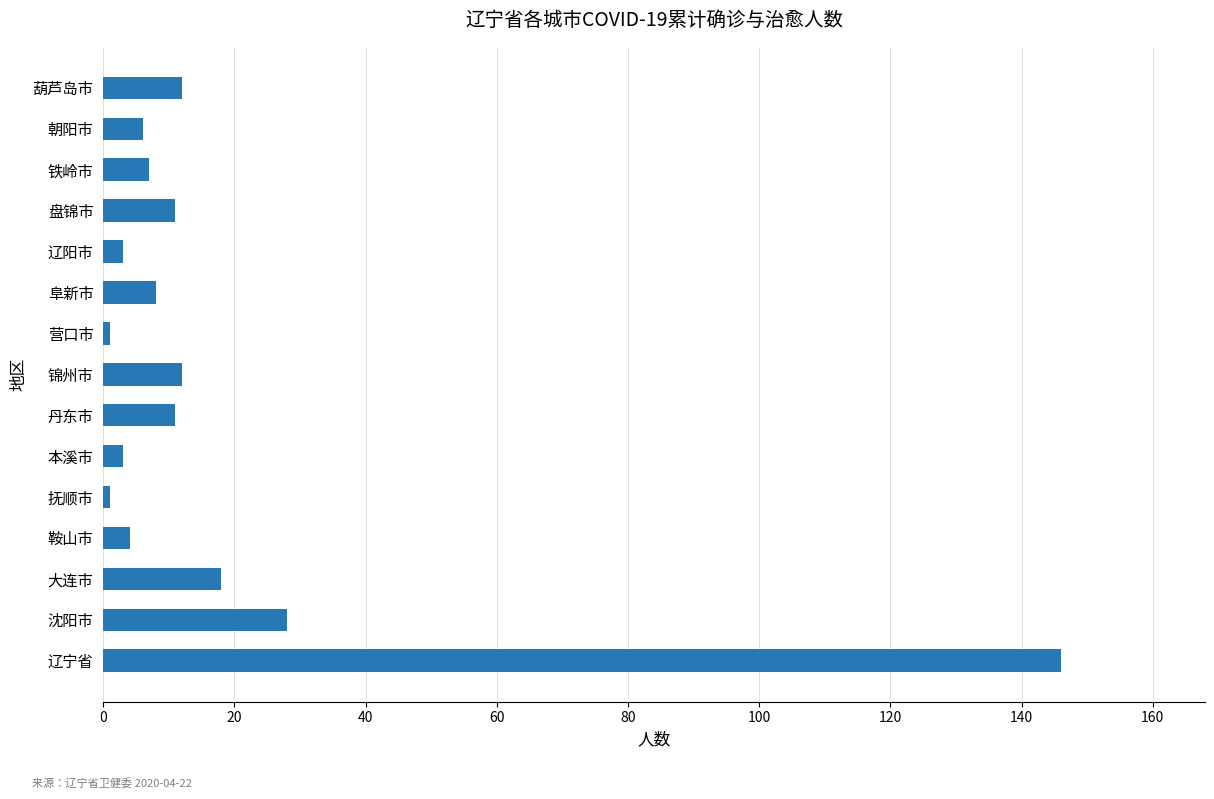

Approximately how many times larger is the value at 丹东市 compared to 锦州市?

0.9